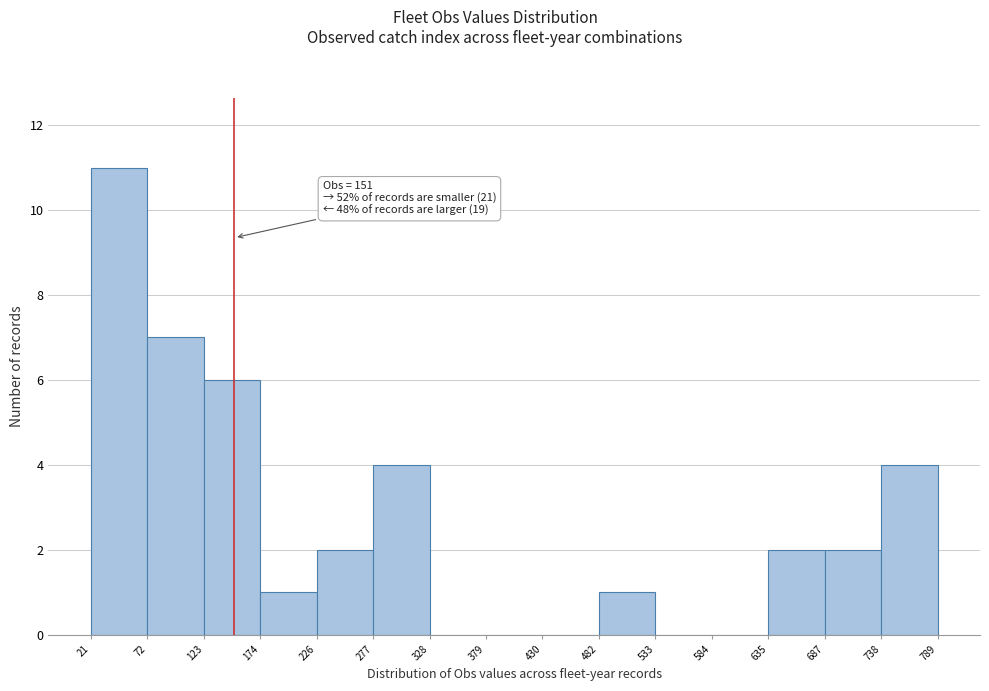

Which range on the x-axis has the tallest bar?

21 to 72